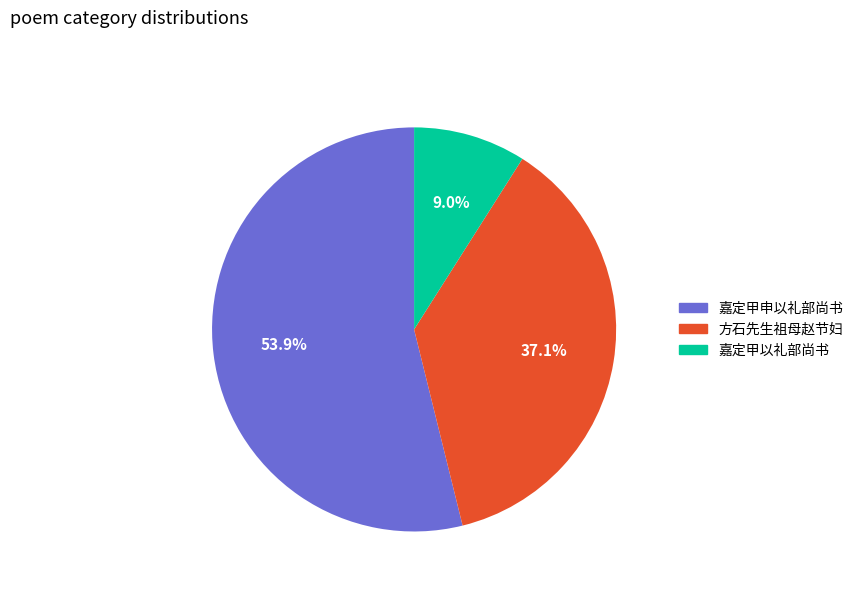

Does any single category account for the majority?

Yes